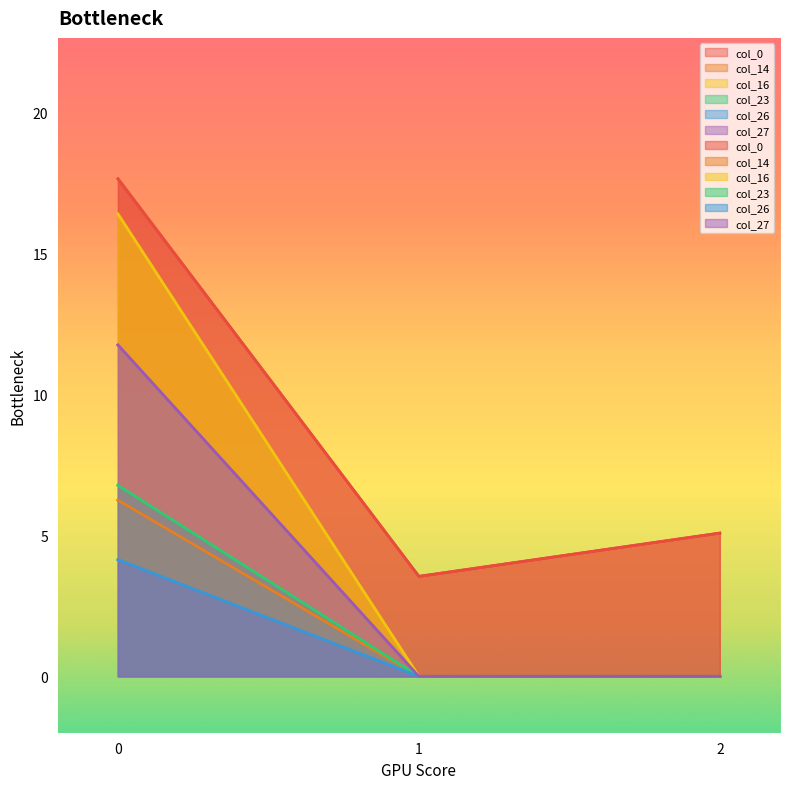

What are all the series names shown in the legend?

col_0, col_14, col_16, col_23, col_26, col_27